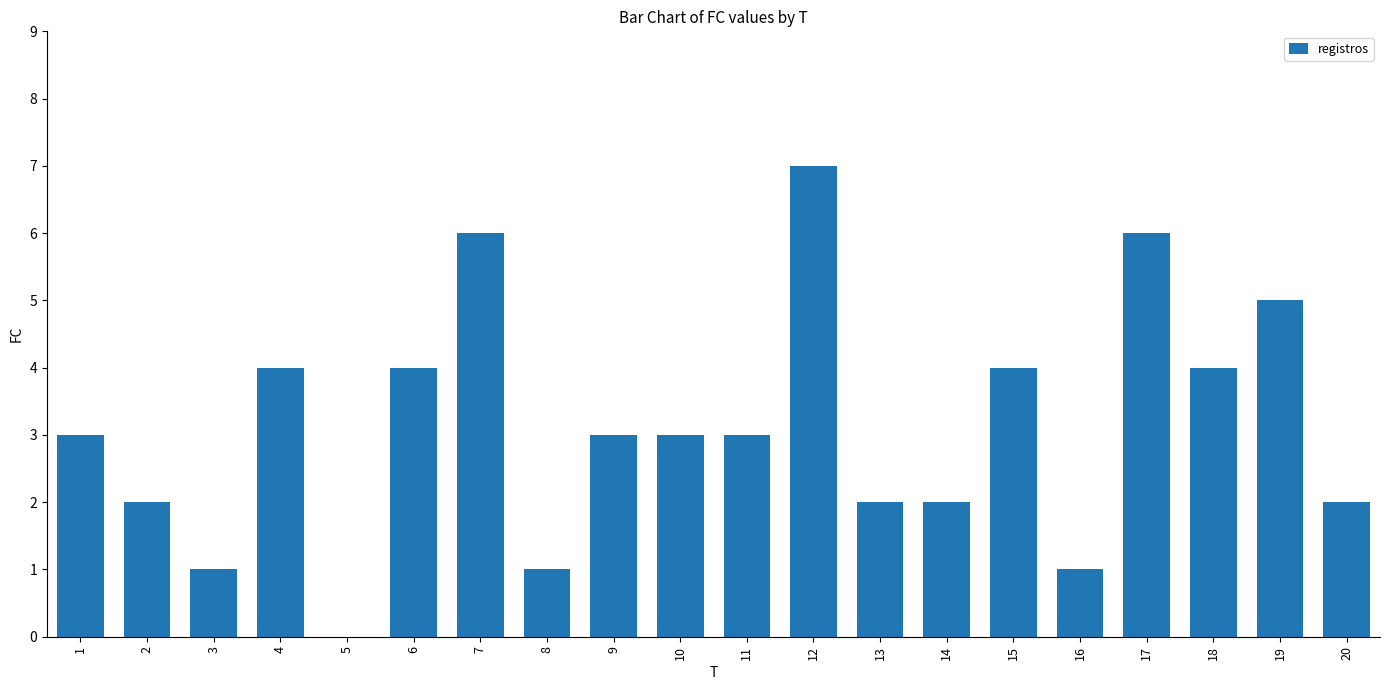

What is the change in value from 7 to 14?

-4